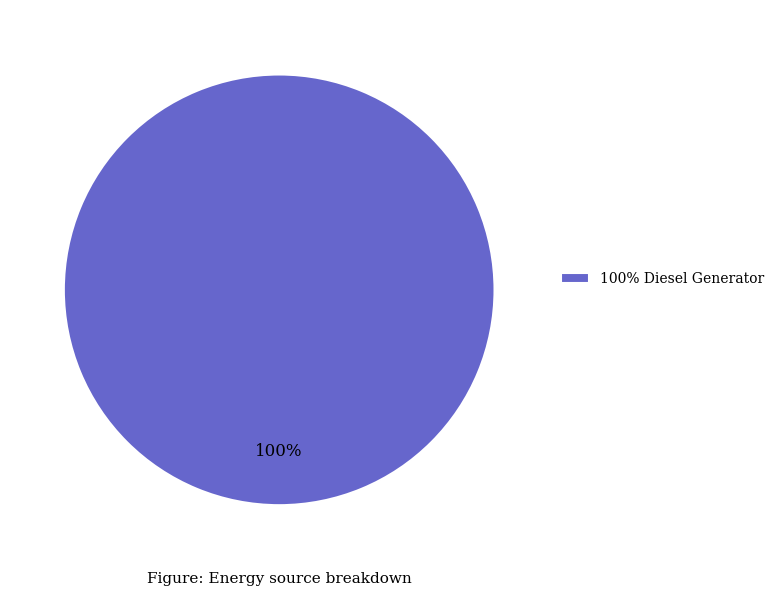

To the nearest percent, what portion does 100% Diesel Generator represent?

100%